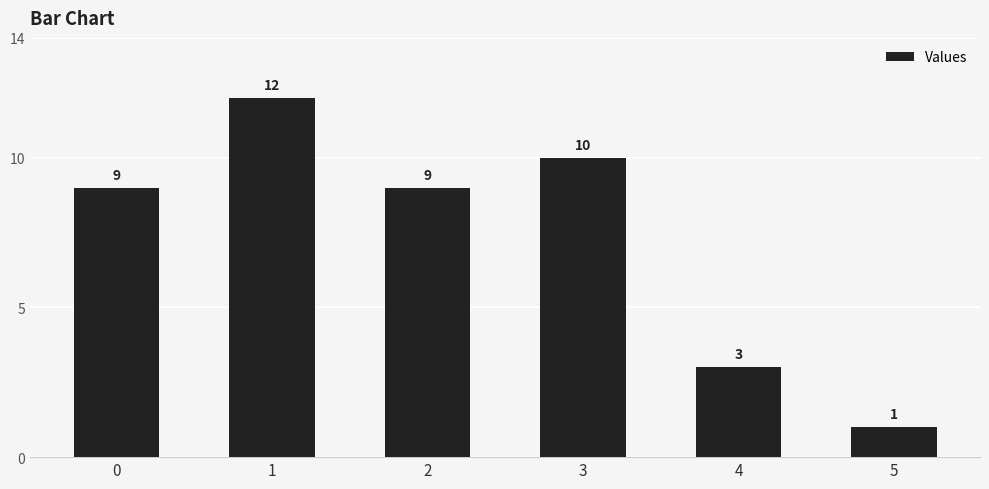

How many values are below 9?

2